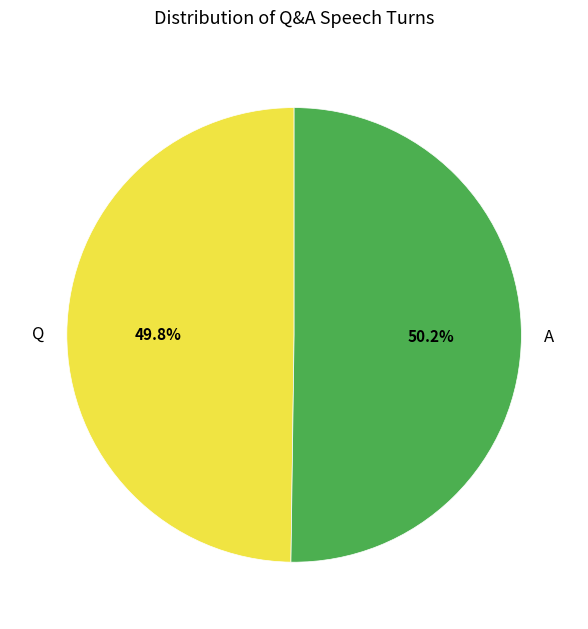

What percentage is the Q slice, to the nearest percent?

50%